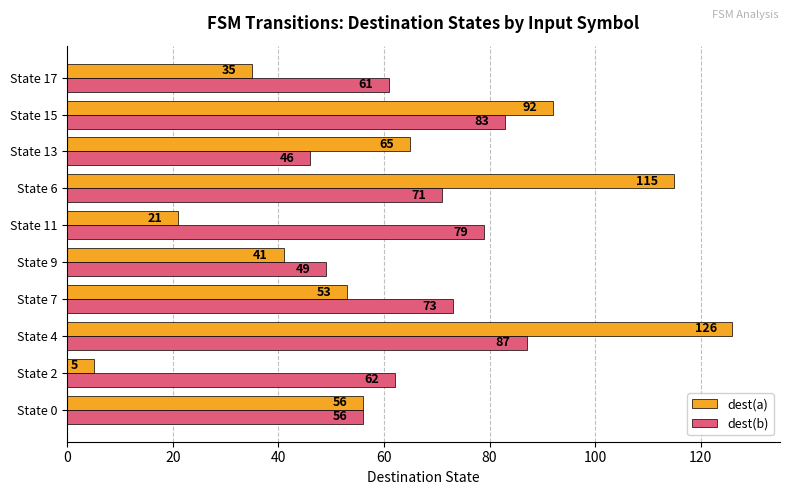

Read the dest(a) value at State 9.

41